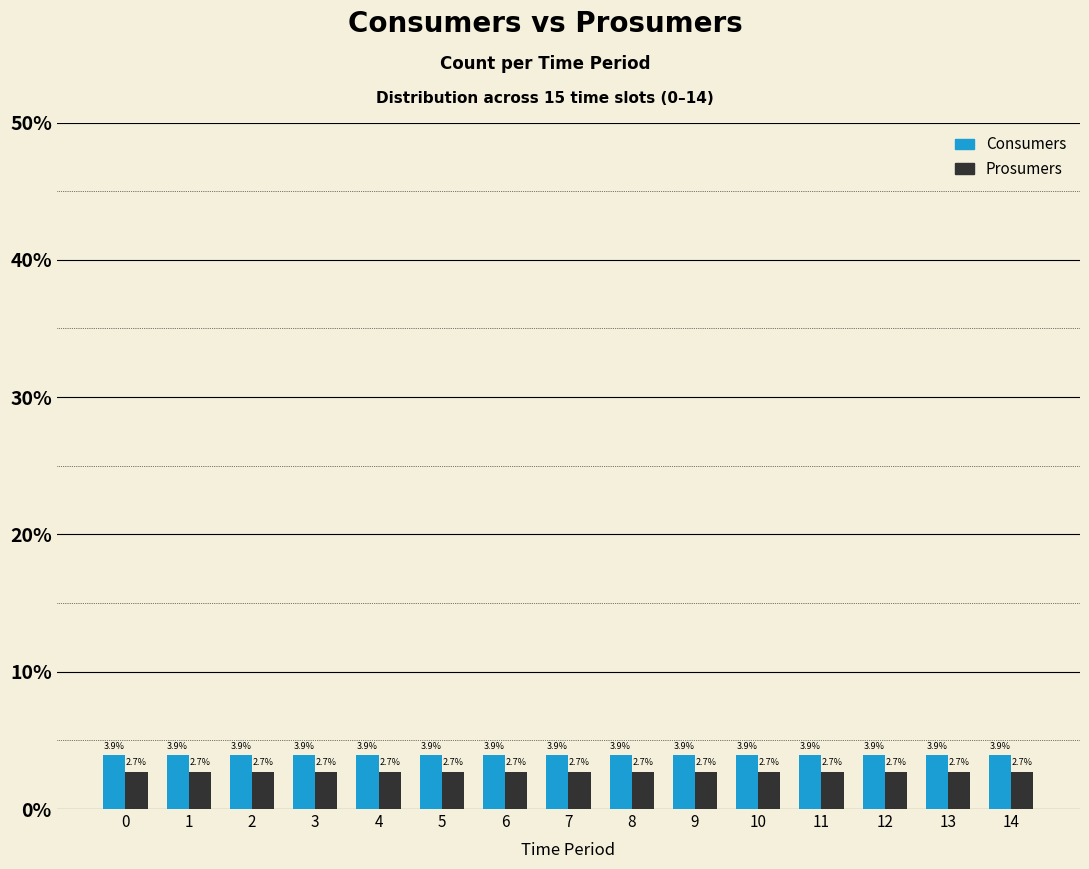

Rank the series by their average value, from highest to lowest.

Consumers, Prosumers